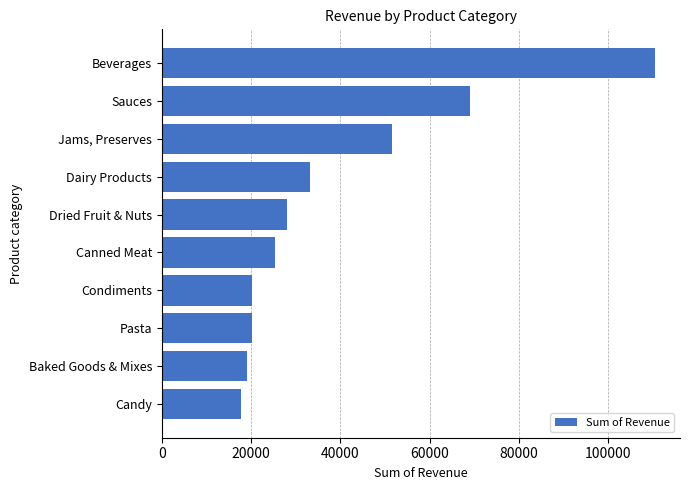

What is the change in value from Baked Goods & Mixes to Jams, Preserves?

+32487.4